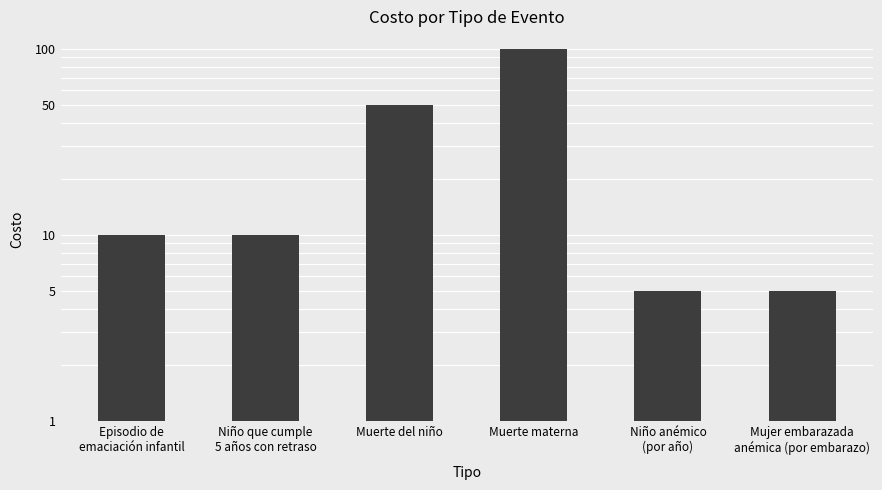

How many bars are there in total?

6